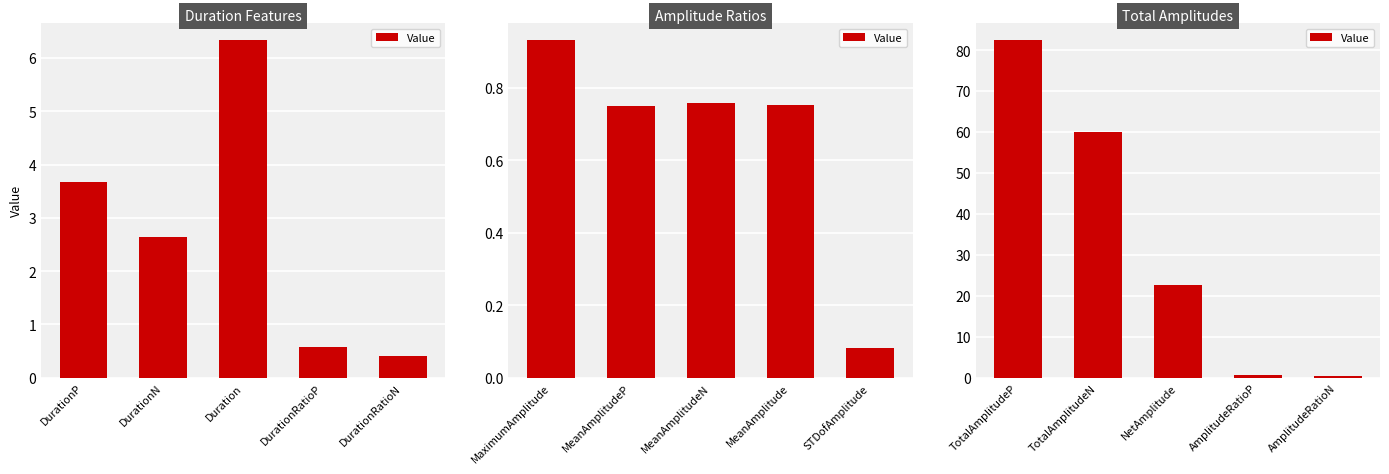

Where is the data nearest to the value 41?

NetAmplitude